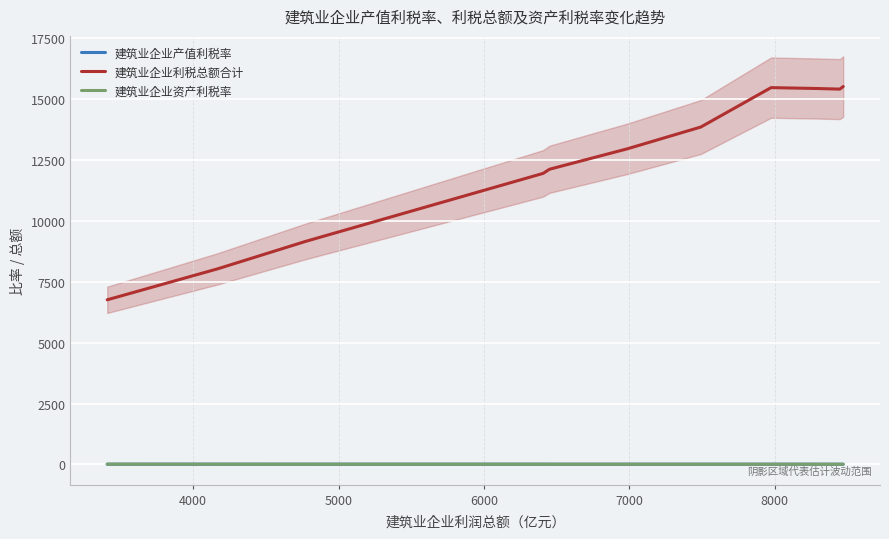

In 建筑业企业利税总额合计, how many points are higher than both neighbors (excluding endpoints)?

1